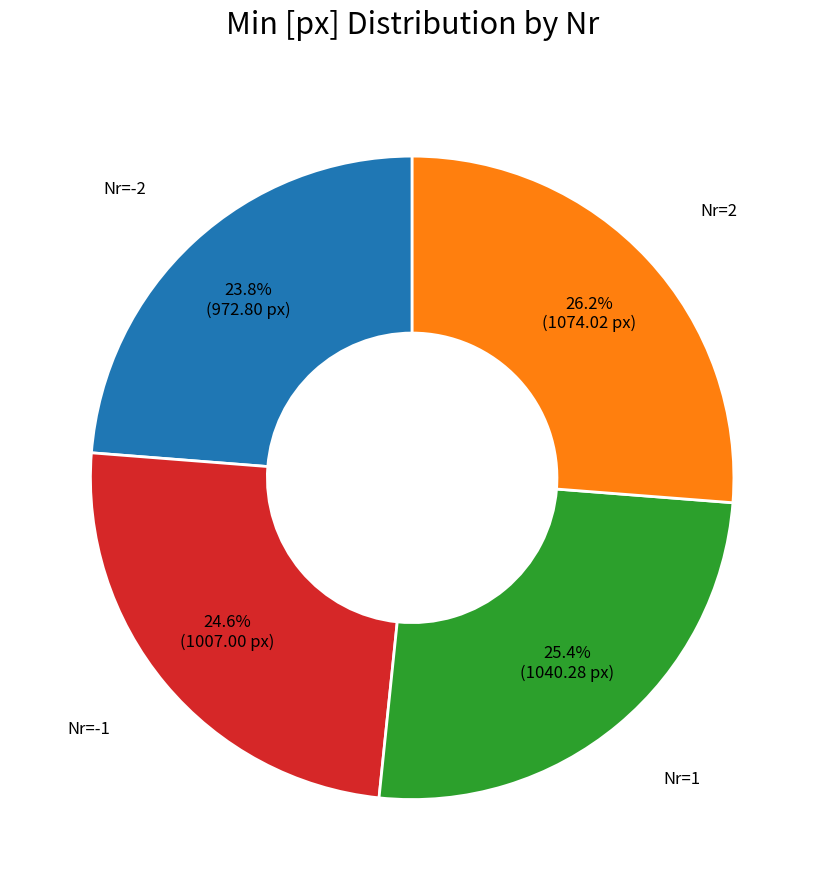

Is there a majority slice in this chart?

No